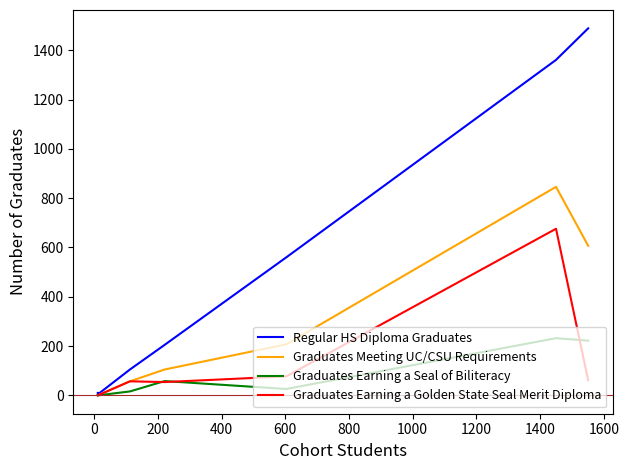

True or false: Regular HS Diploma Graduates has more than 0 points higher than both neighbors.

False